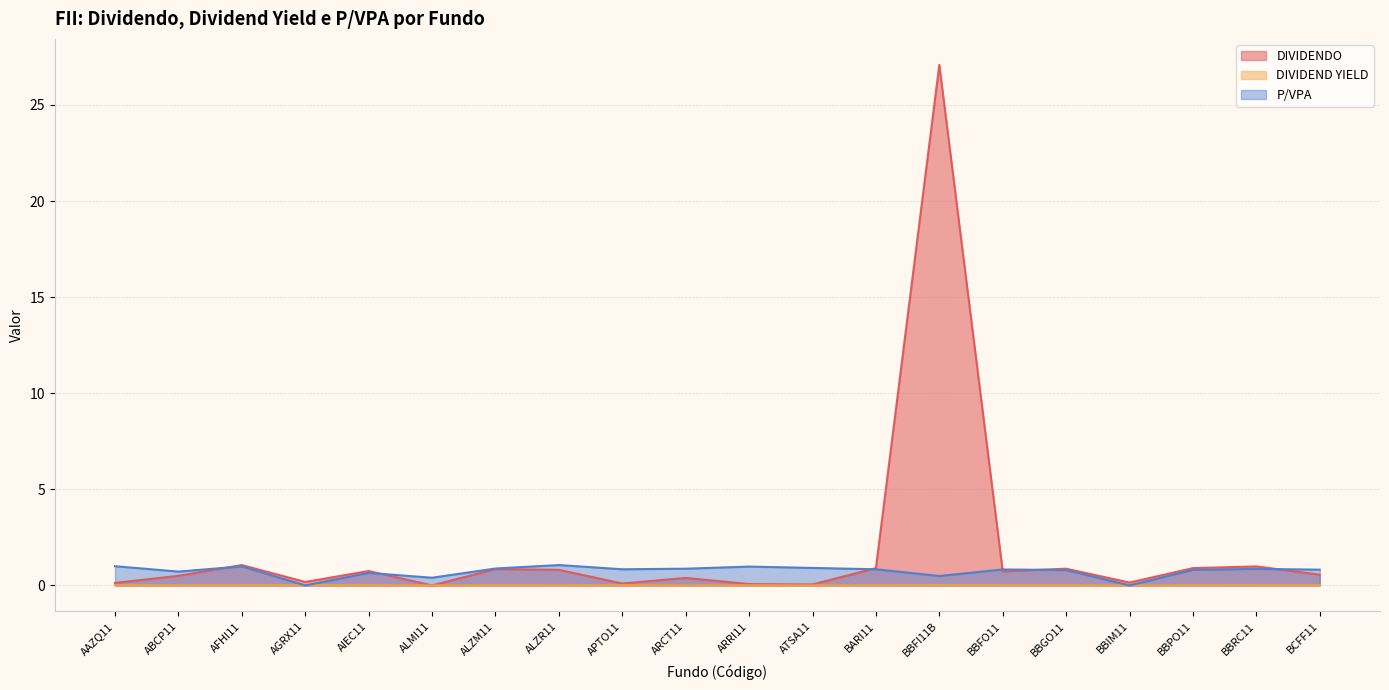

Which has a higher value, BCFF11 or ARRI11?

BCFF11